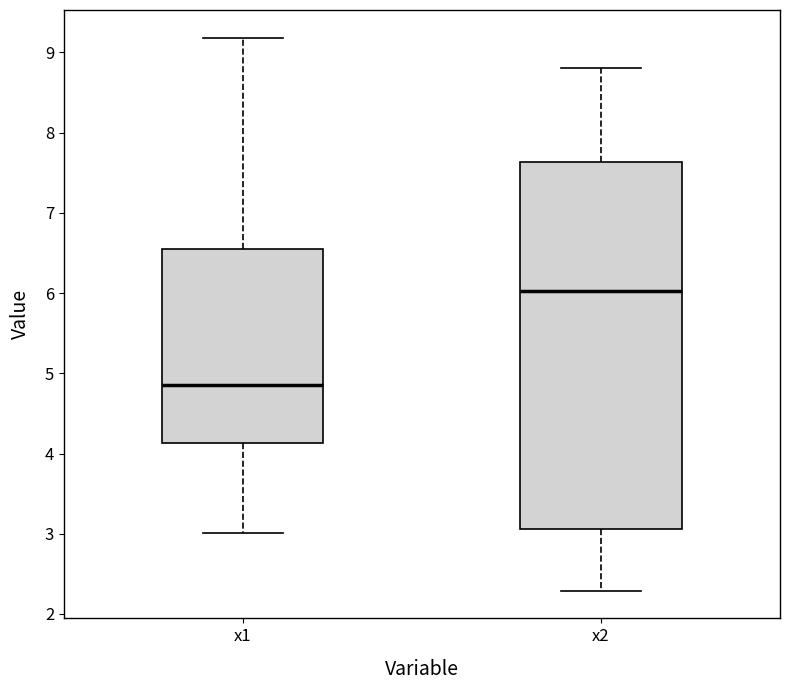

Reading left to right, read every box against the y-axis: the position of its median line, the range the box covers, and the ends of its whiskers. The values are not printed on the chart, so give them approximately, as read against the axis.

x1: median 4.9, box 4.1 to 6.5, whiskers 3.0 to 9.2
x2: median 6.0, box 3.1 to 7.6, whiskers 2.3 to 8.8